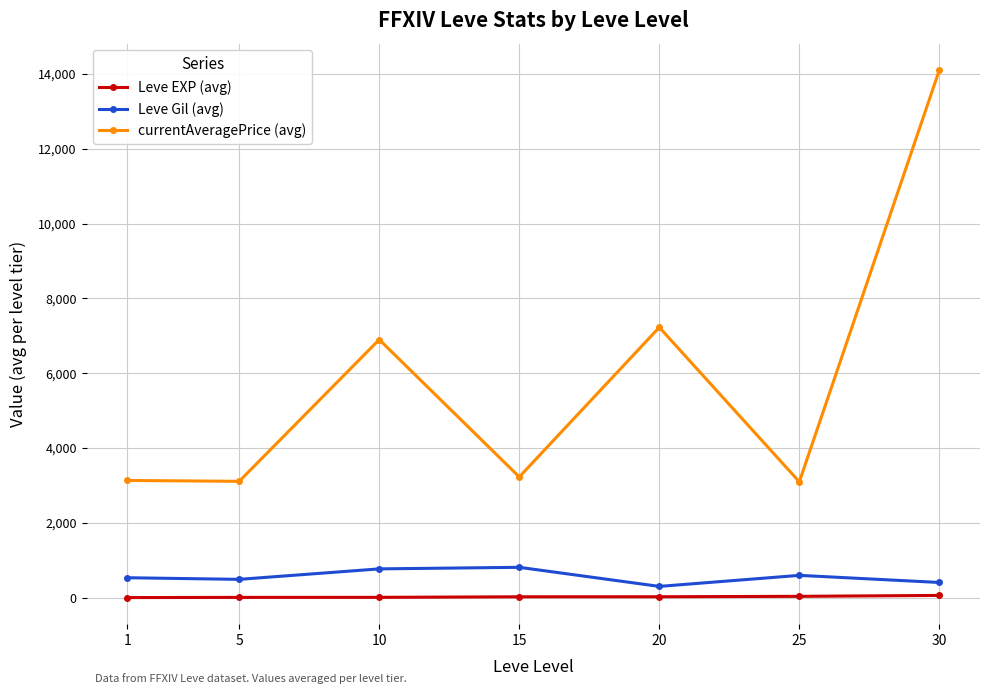

True or false: Leve EXP (avg) and currentAveragePrice (avg) intersect in this chart.

False